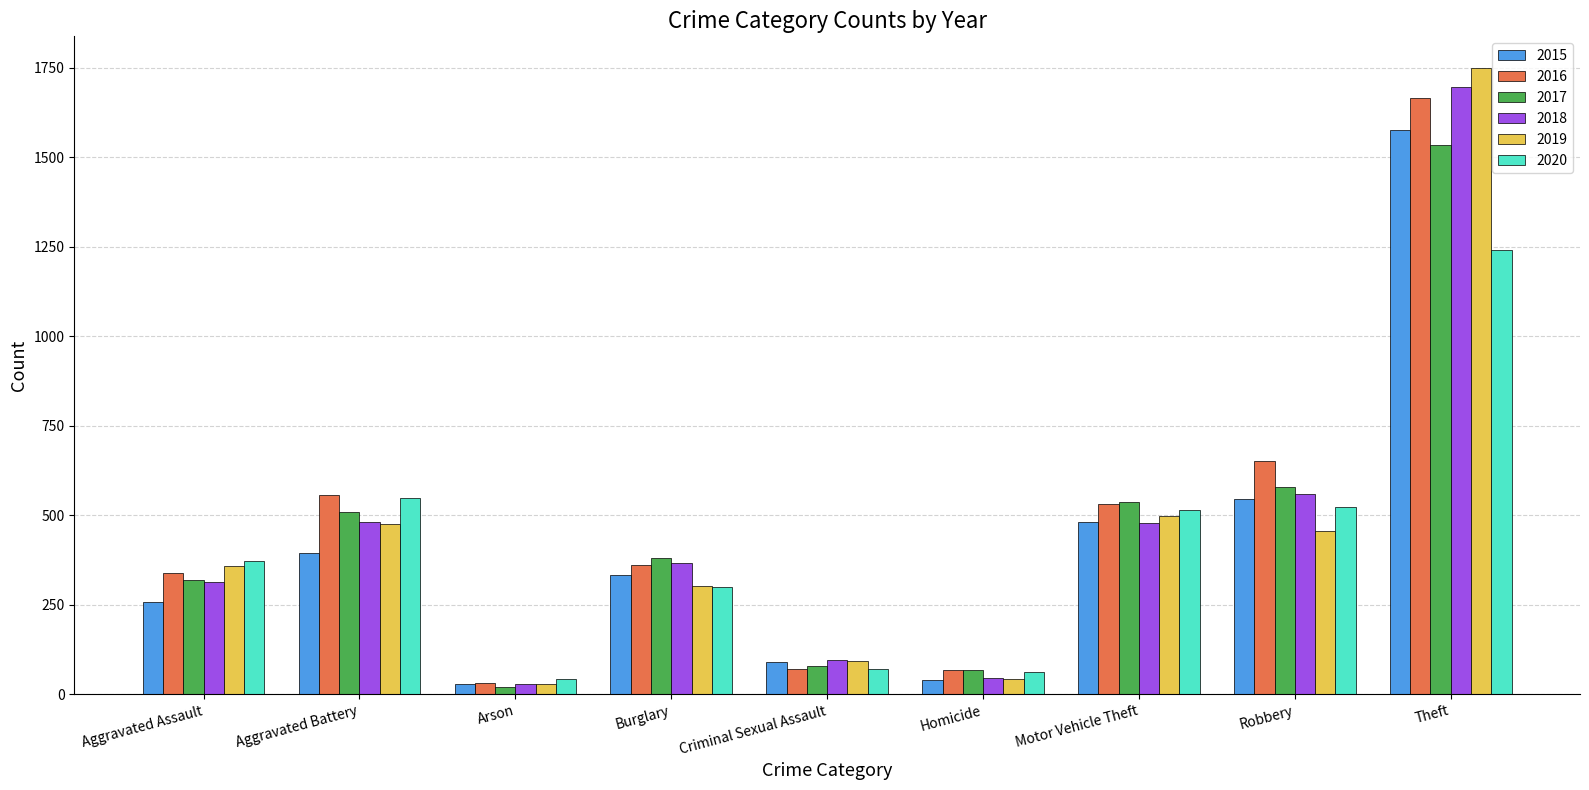

At Theft, list the series in order from largest to smallest.

2019, 2018, 2016, 2015, 2017, 2020